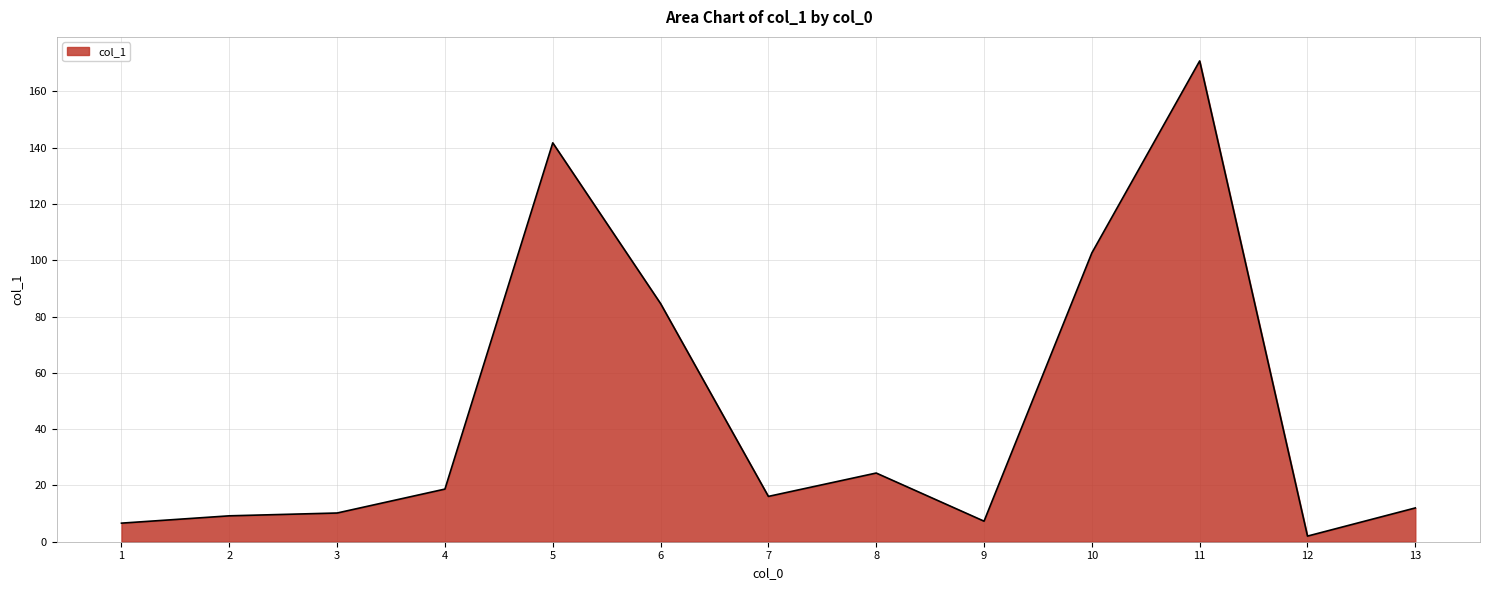

Approximately how many times larger is the value at 3 compared to 1?

1.5